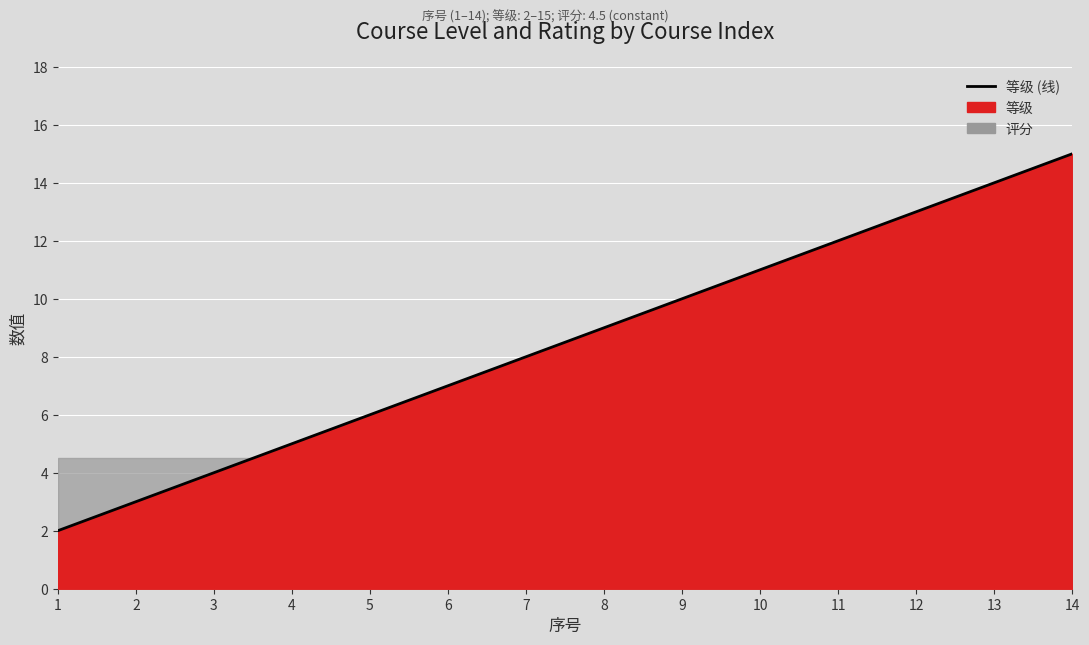

Reading right to left, what are all the values shown in this chart?

15	14	13	12	11	10	9	8	7	6	5	4	3	2